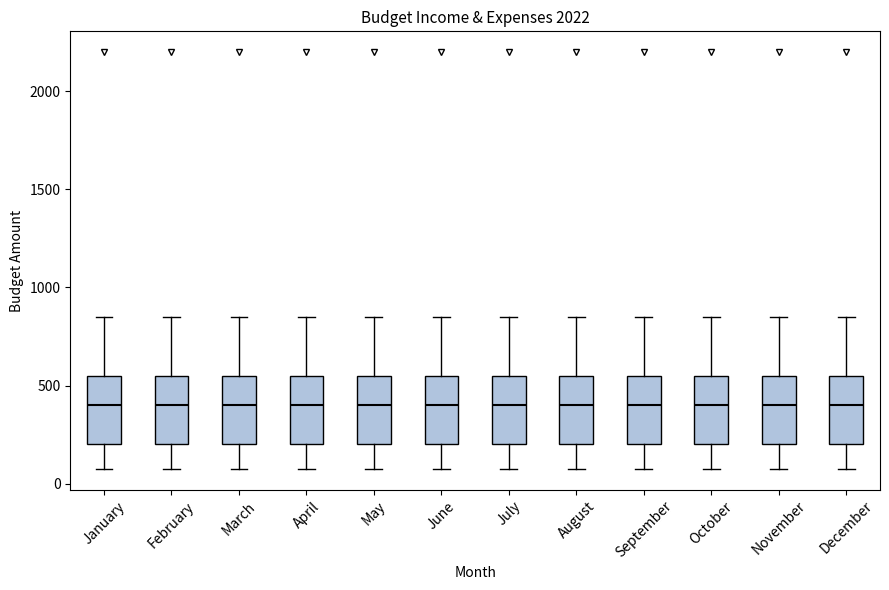

Where does the upper whisker of the box for July end on the y-axis? The values are not printed on the chart, so give them approximately, as read against the axis.

850